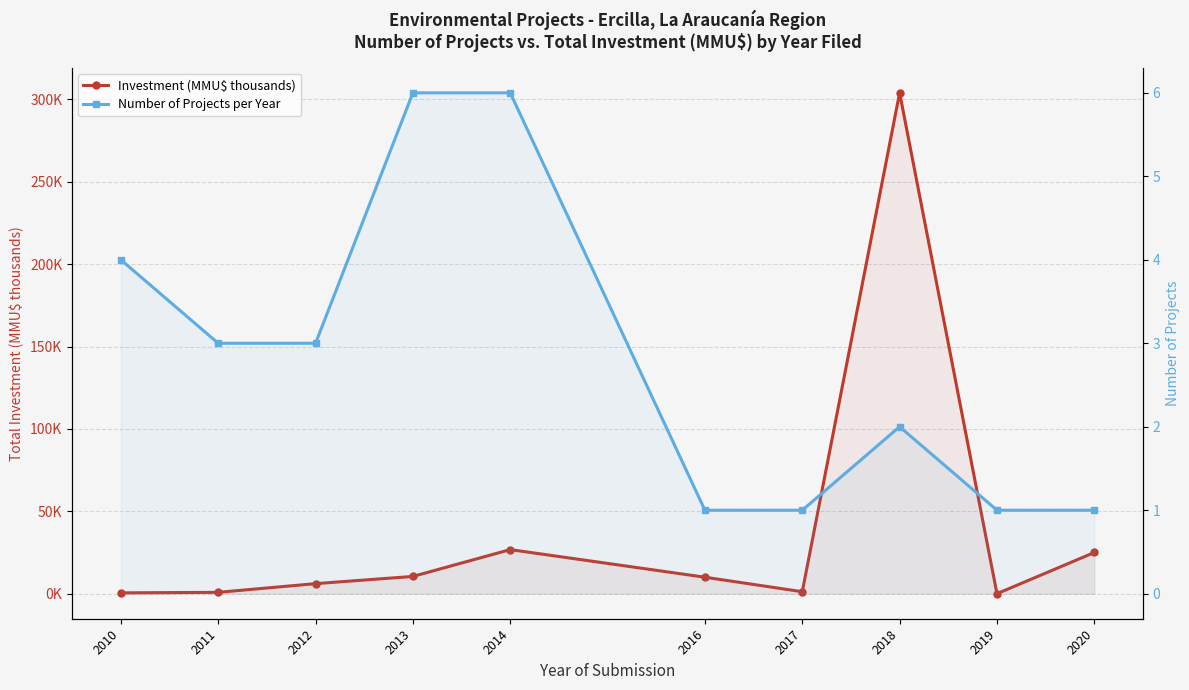

At which category does the chart reach its peak across all series?

2018